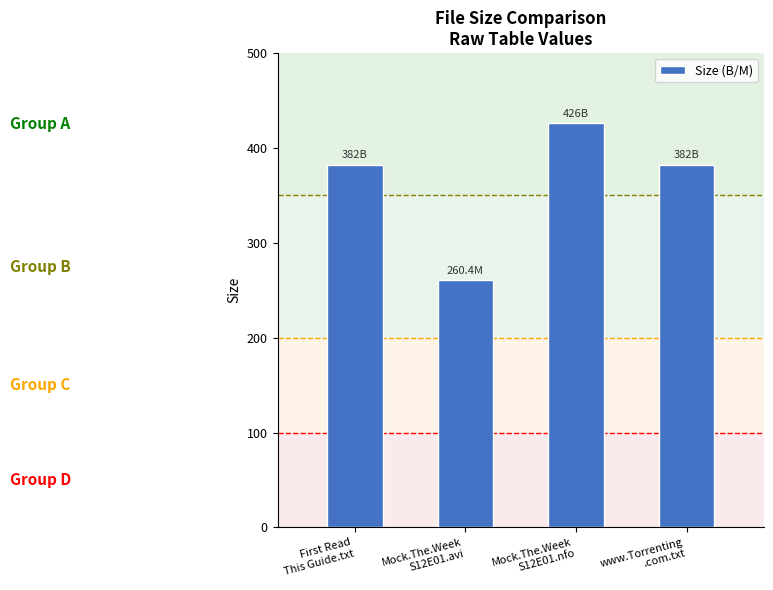

What is the greatest value displayed?

426.0